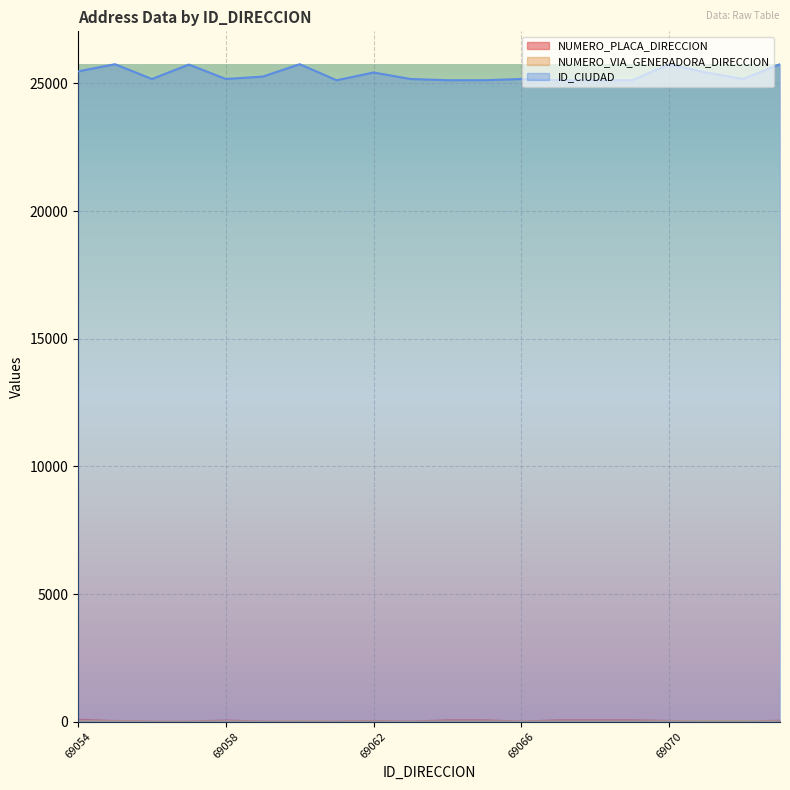

What value does the NUMERO_VIA_GENERADORA_DIRECCION series have at 69072, to the nearest 10?

20